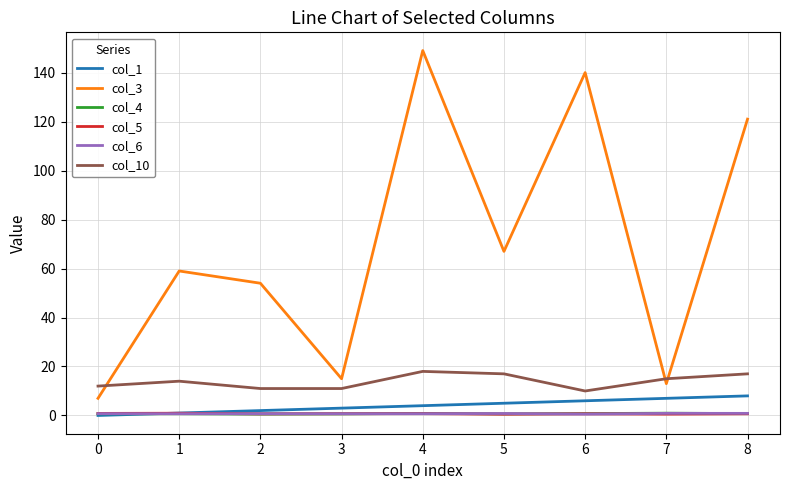

Which category has the highest value across all series?

4